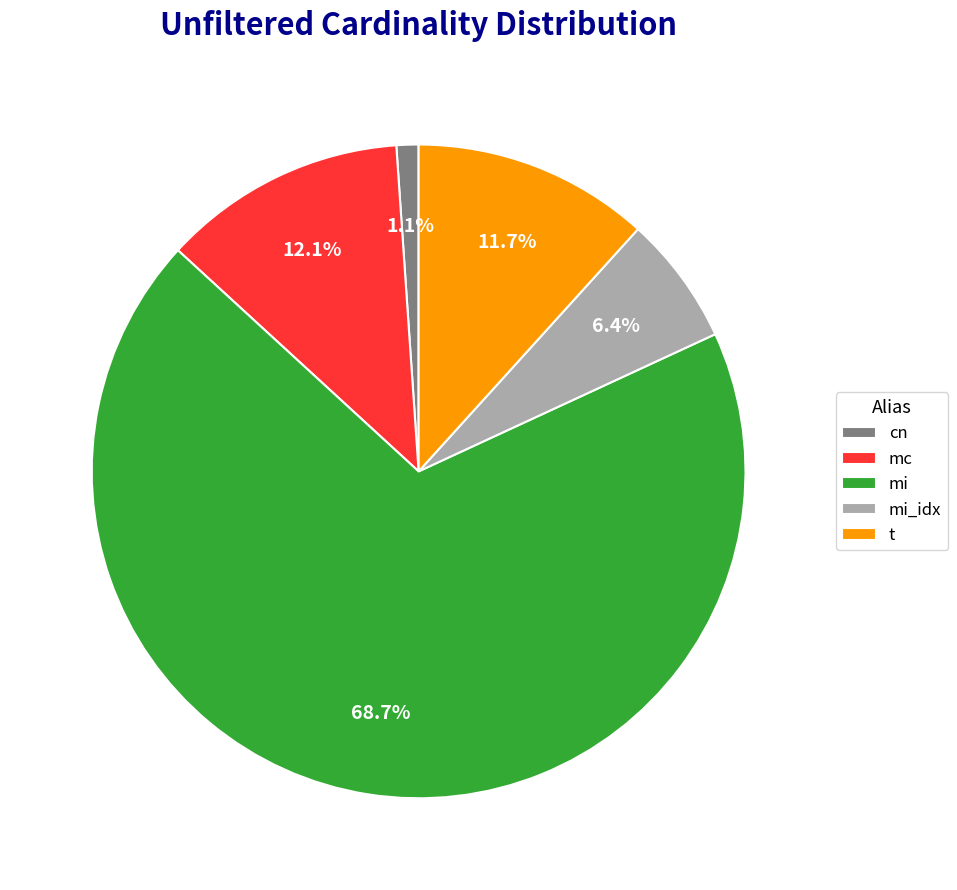

Does cn represent more than half of the total?

No